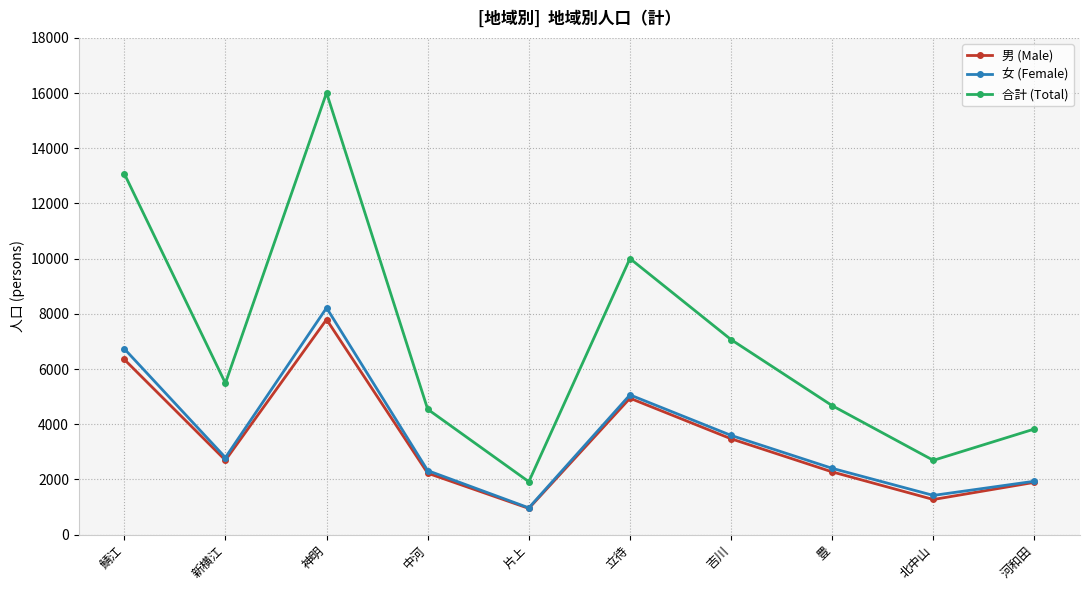

How many values in the 男 (Male) series are below 2694?

5